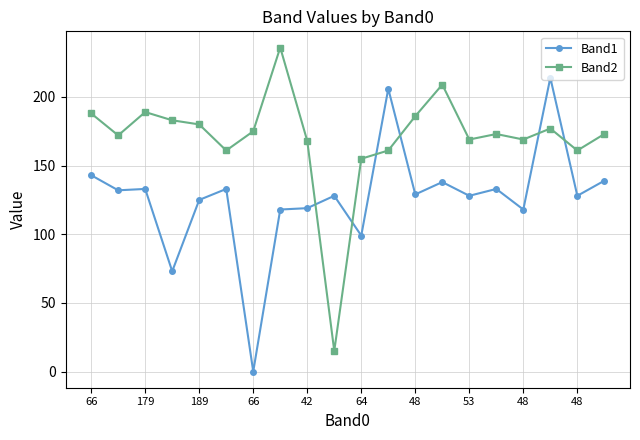

True or false: Band2 has more than 2 points higher than both neighbors.

True